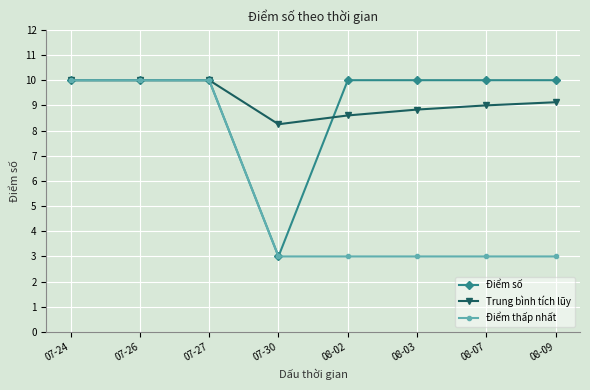

What is the average value of the Trung bình tích lũy series?

9.2